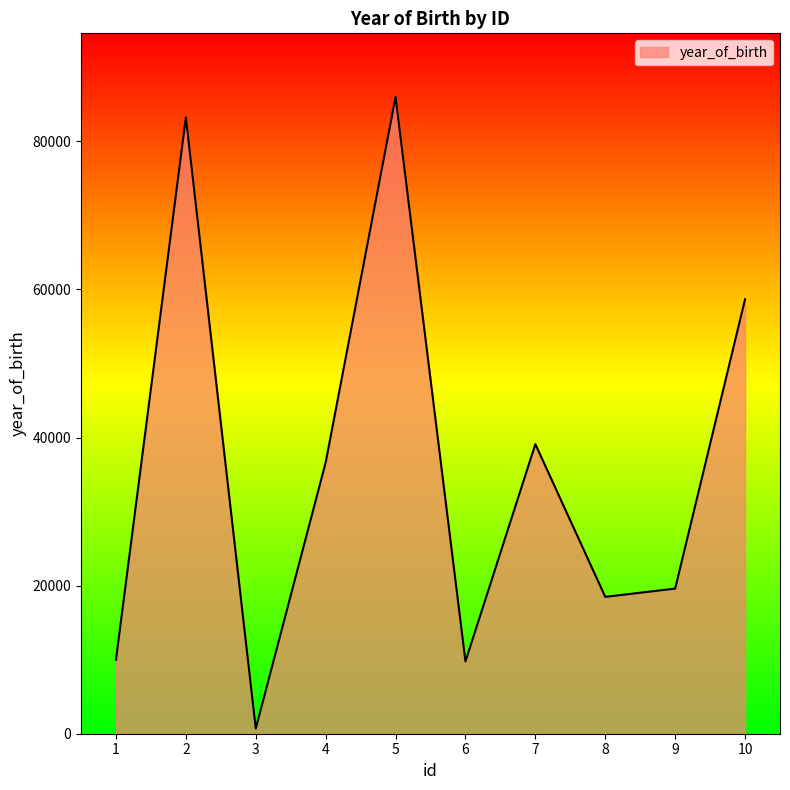

At which label is the value closest to 43350?

7